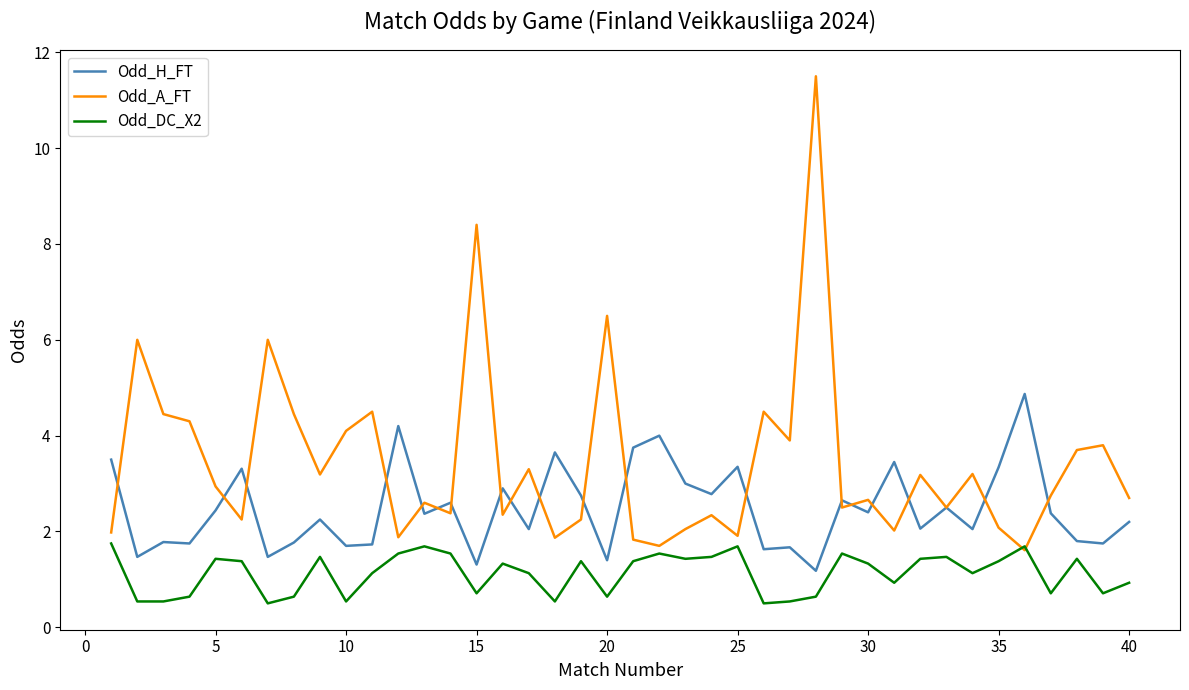

List the series in order of their overall mean, highest first.

Odd_A_FT, Odd_H_FT, Odd_DC_X2